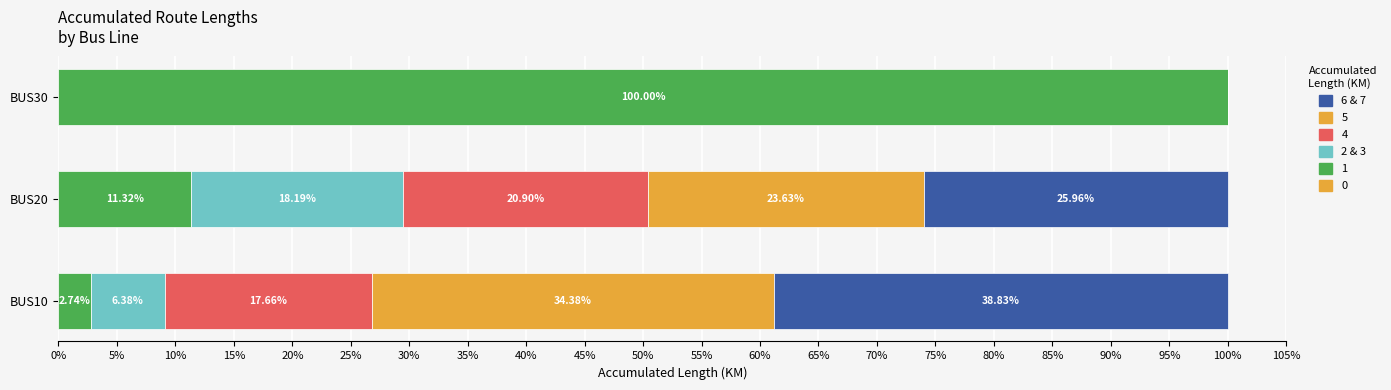

Count the number of data series in this chart.

5